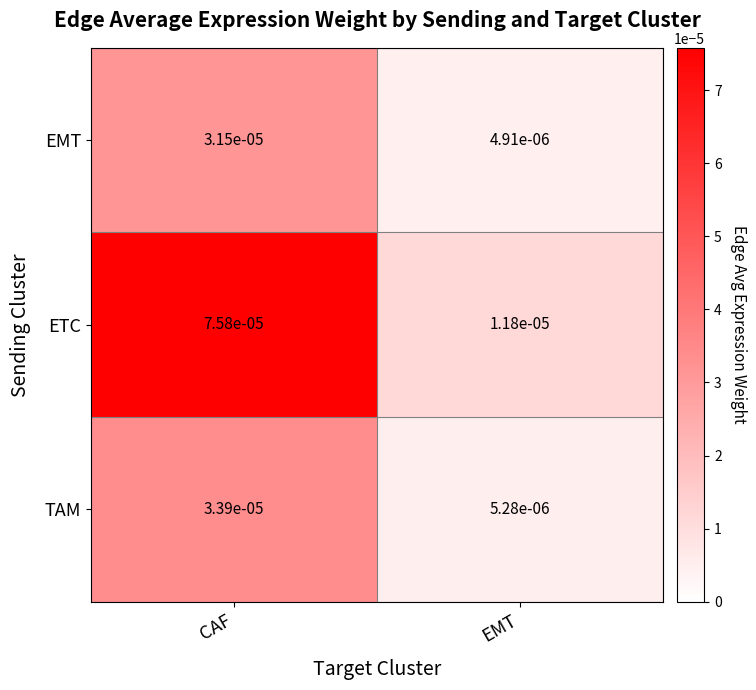

Which series has the largest total across all categories?

ETC